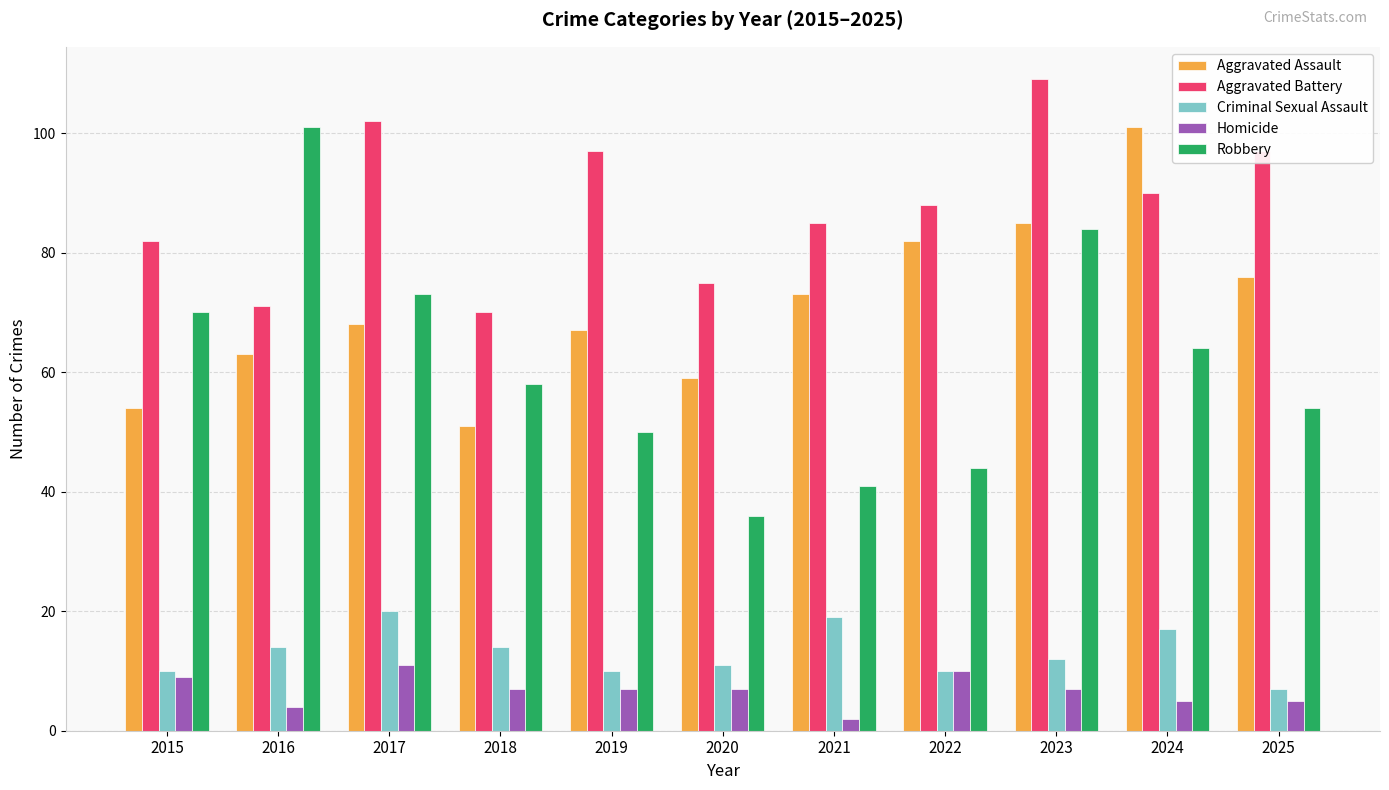

Where does the Aggravated Battery series first go above 88?

2017